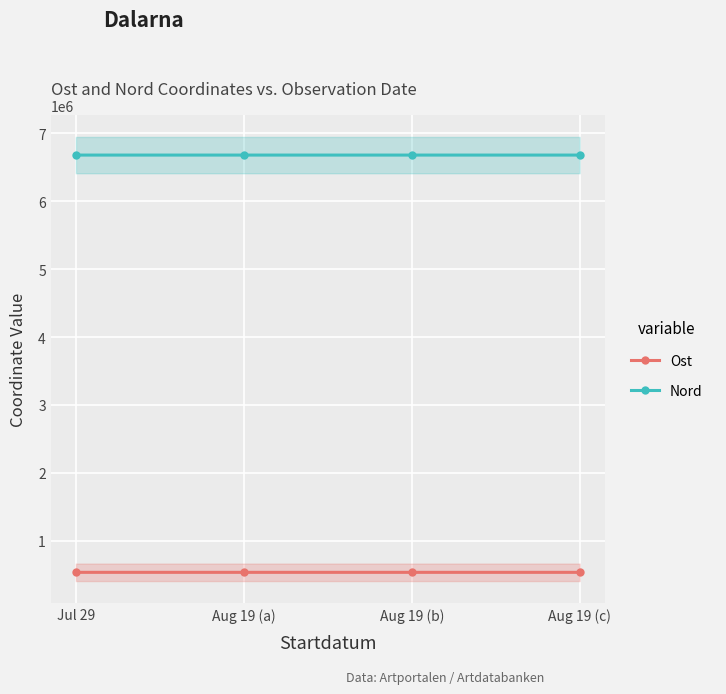

What is the approximate value of Ost at Aug 19 (a)?

535380.5